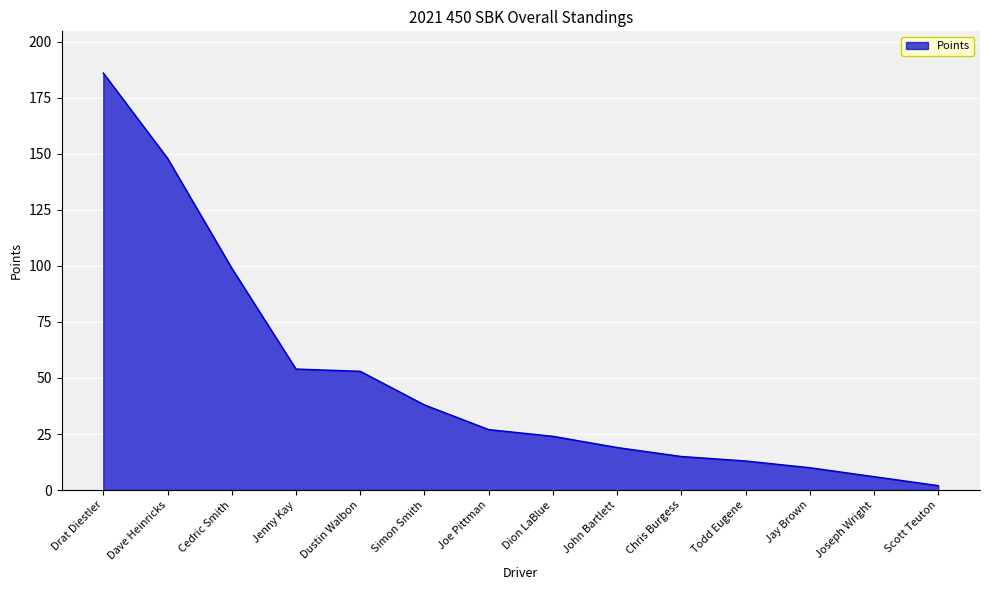

Is it true that the value at Simon Smith is 9?

False